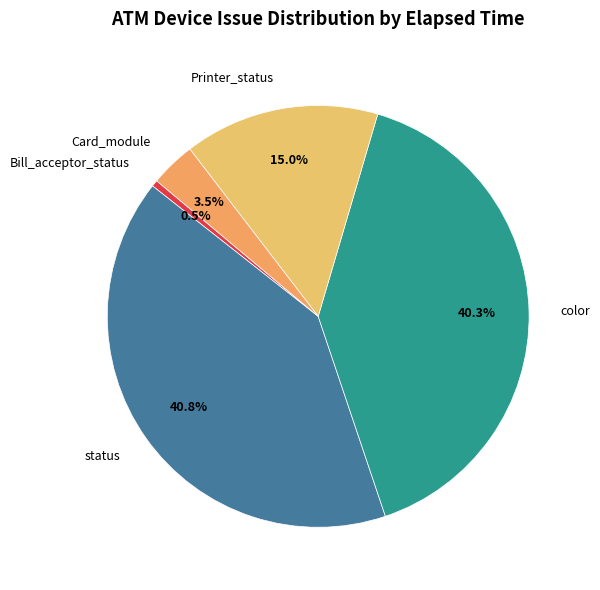

How many slices are in this pie chart?

5